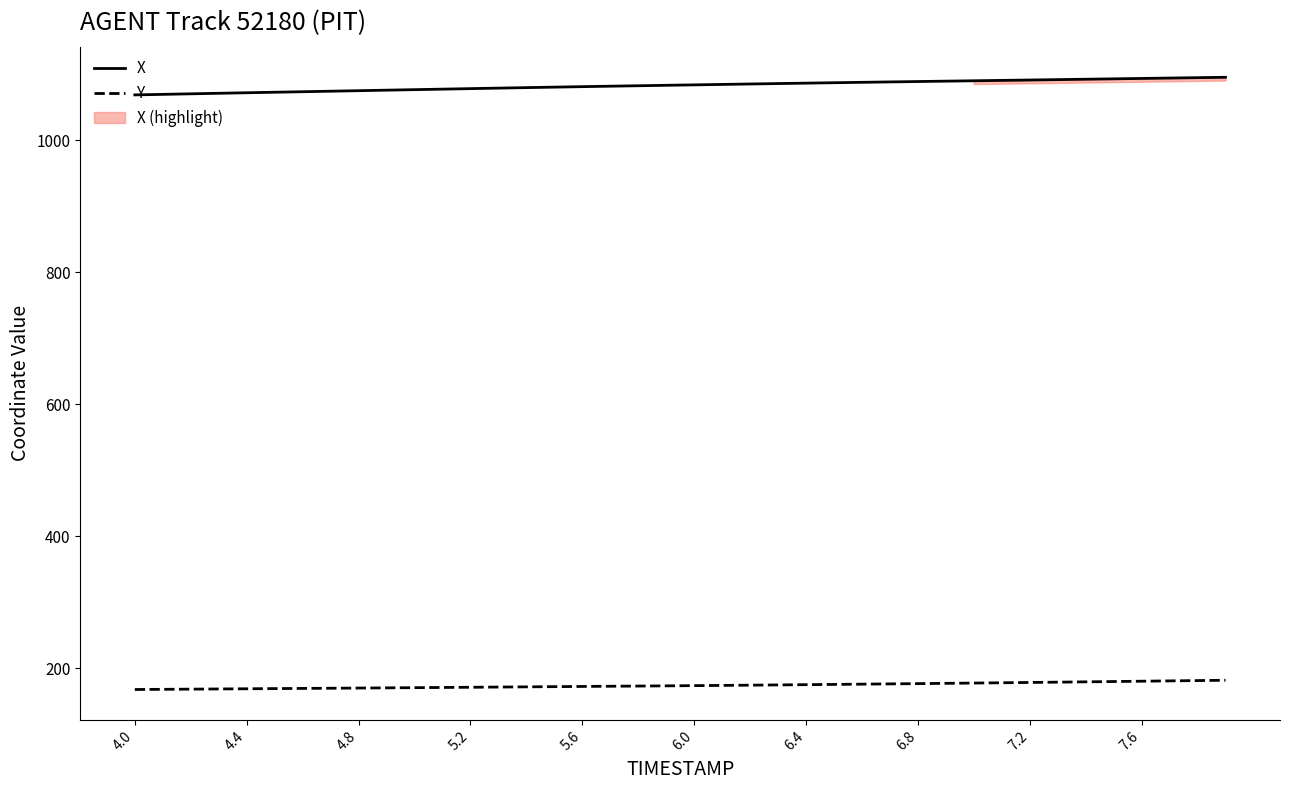

Is this an area chart (filled region under the line)?

No